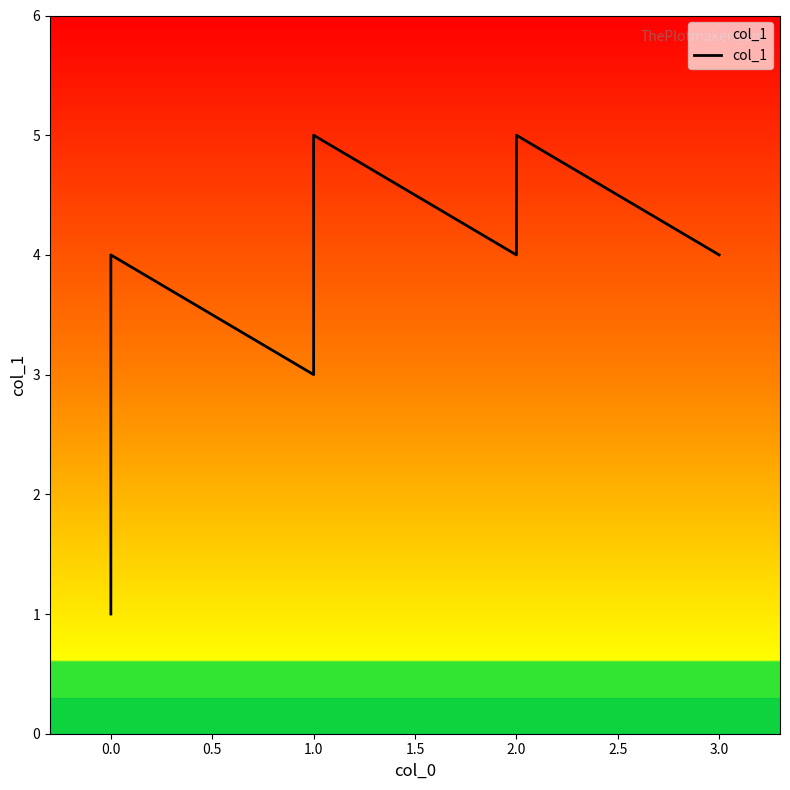

How many distinct data groups are displayed?

1